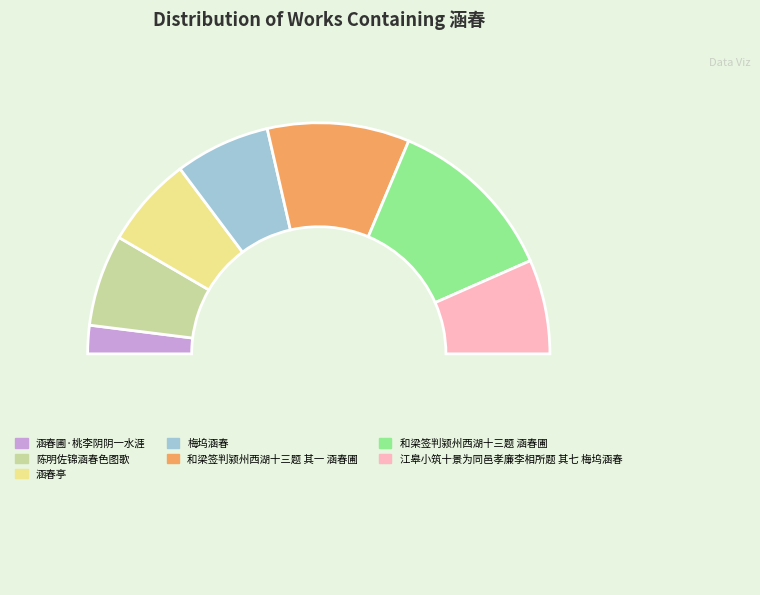

How many slices are in this pie chart?

8